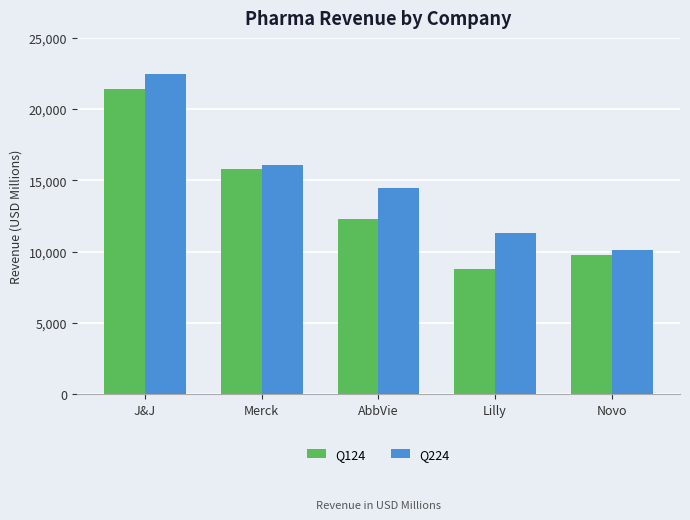

Reading left to right, extract all data points from this chart.

Q124: J&J=21382.0	Merck=15775.0	AbbVie=12310.0	Lilly=8768.0	Novo=9739.0
Q224: J&J=22453.0	Merck=16112.0	AbbVie=14462.0	Lilly=11303.0	Novo=10143.1